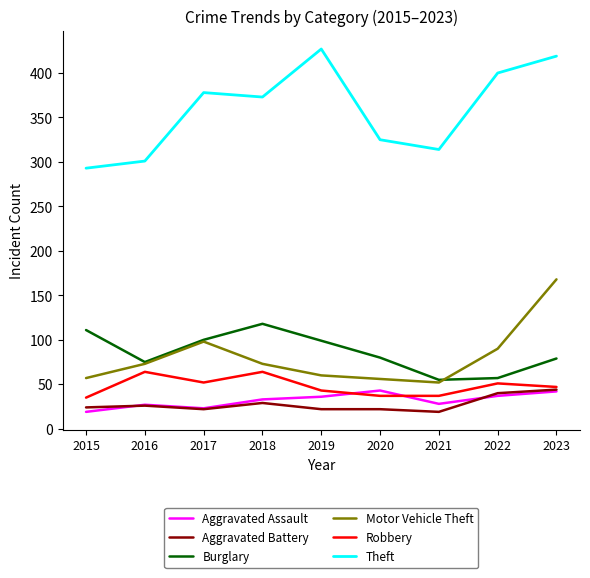

What is the greatest value displayed?

427